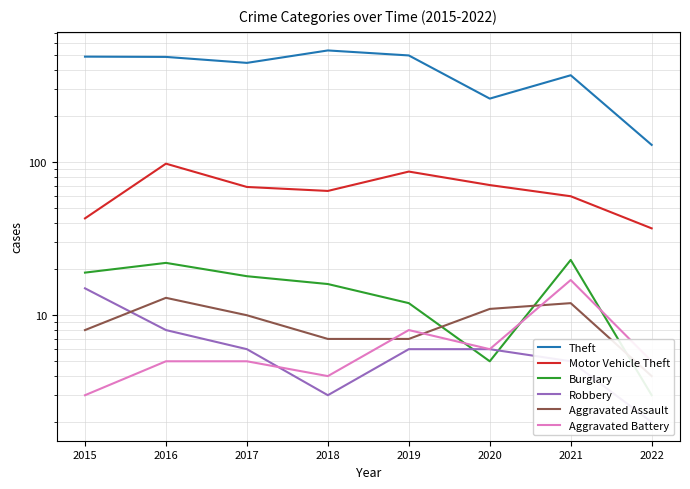

True or false: Aggravated Assault has a value of 13 at 2016.

True